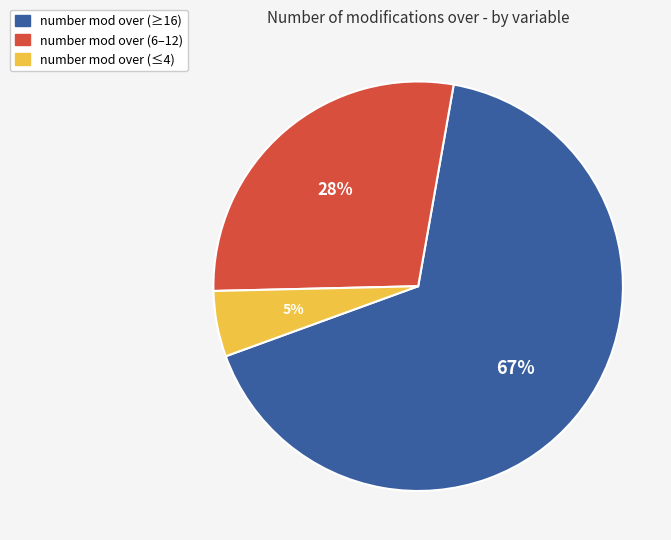

Is there any slice that represents more than half of the pie?

Yes